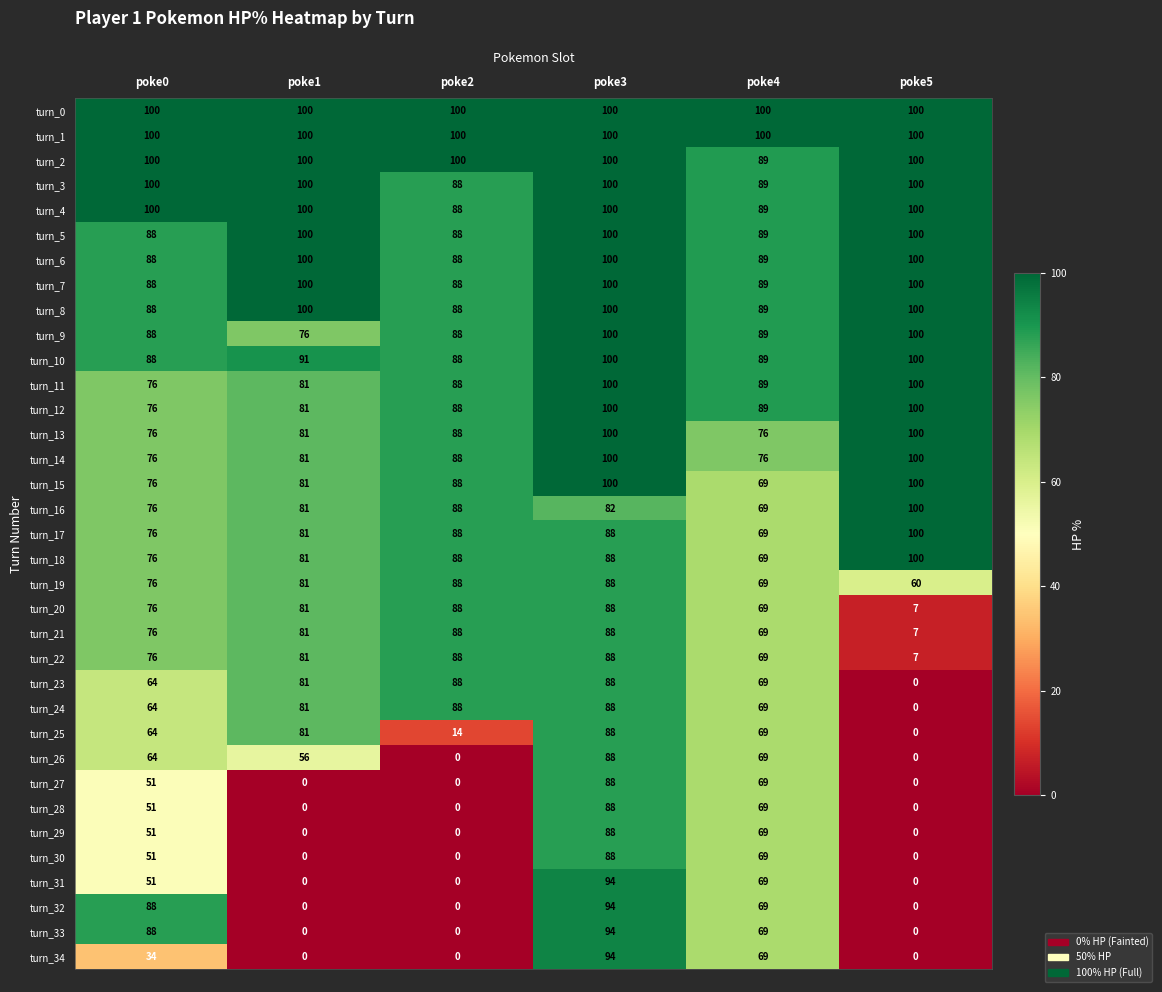

What is the spread (max minus min) of values at poke3?

18